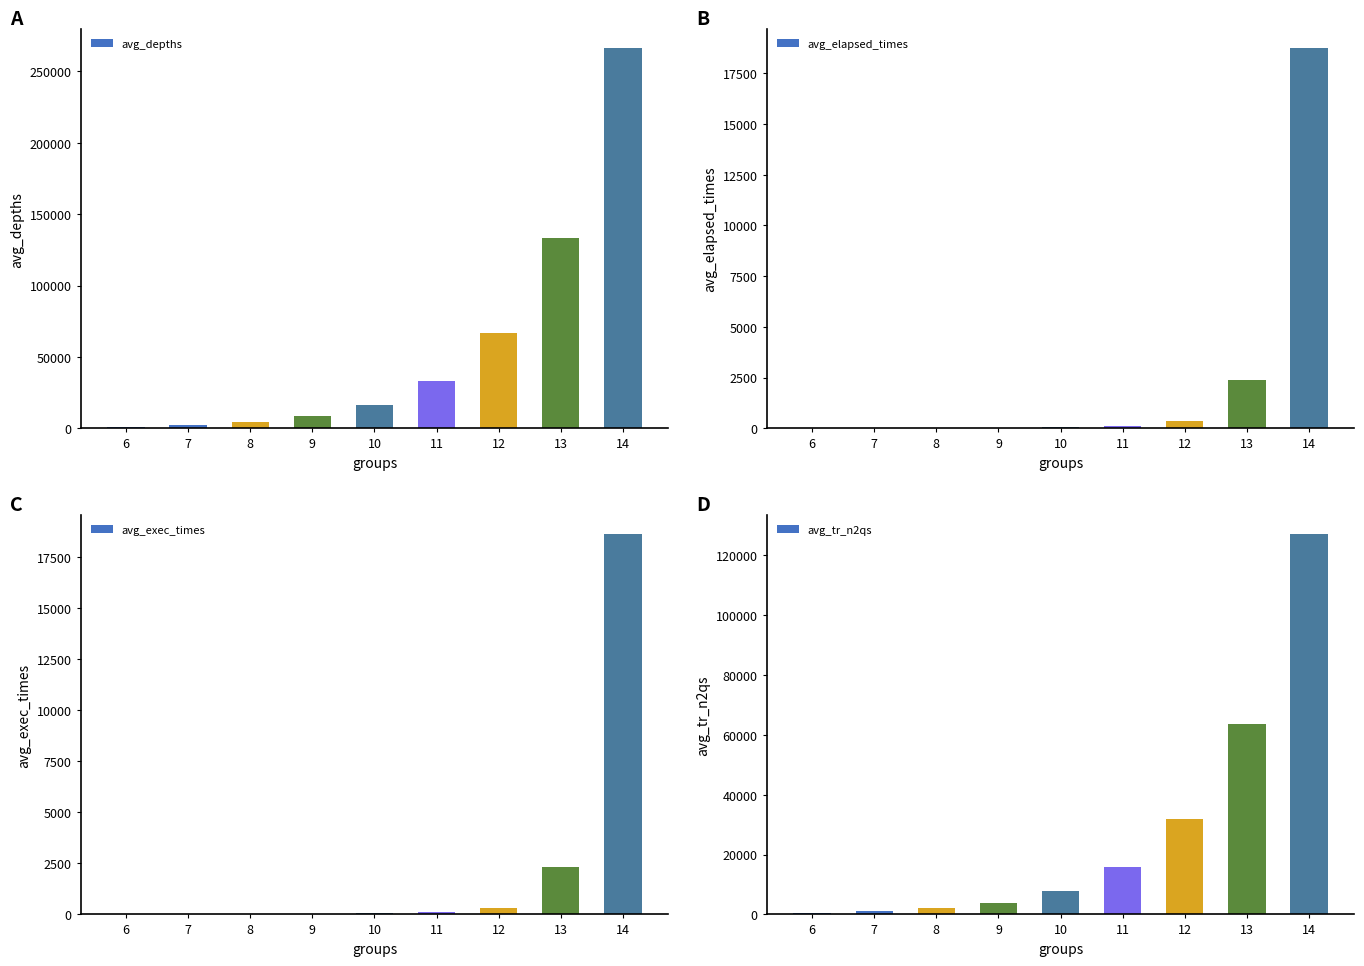

Which series has the largest total across all categories?

avg_depths